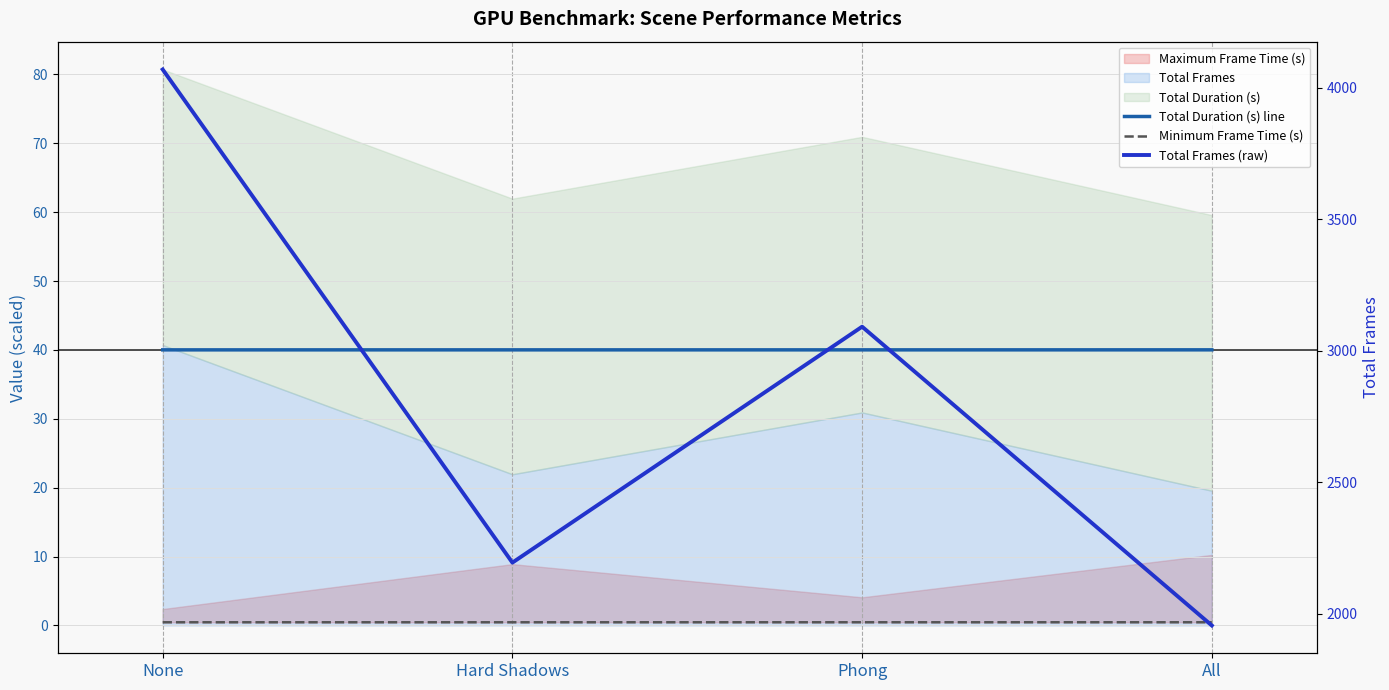

True or false: Total Frames (raw) and Minimum Frame Time (s) intersect in this chart.

False